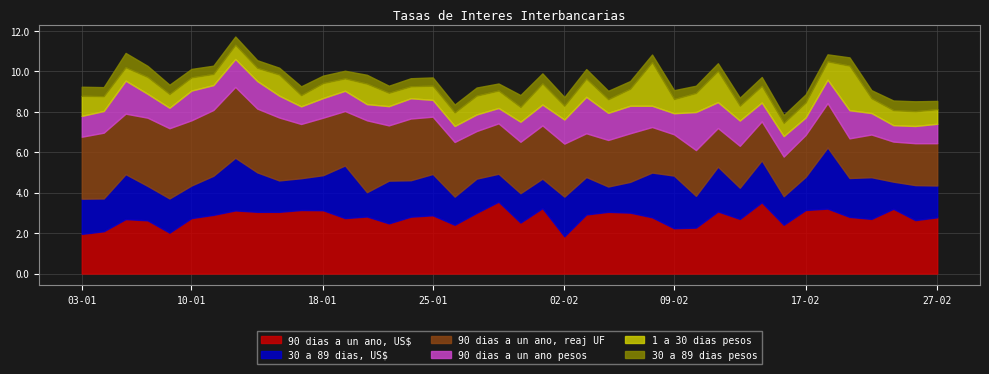

At which label is 30 a 89 dias pesos closest to 0?

16-01